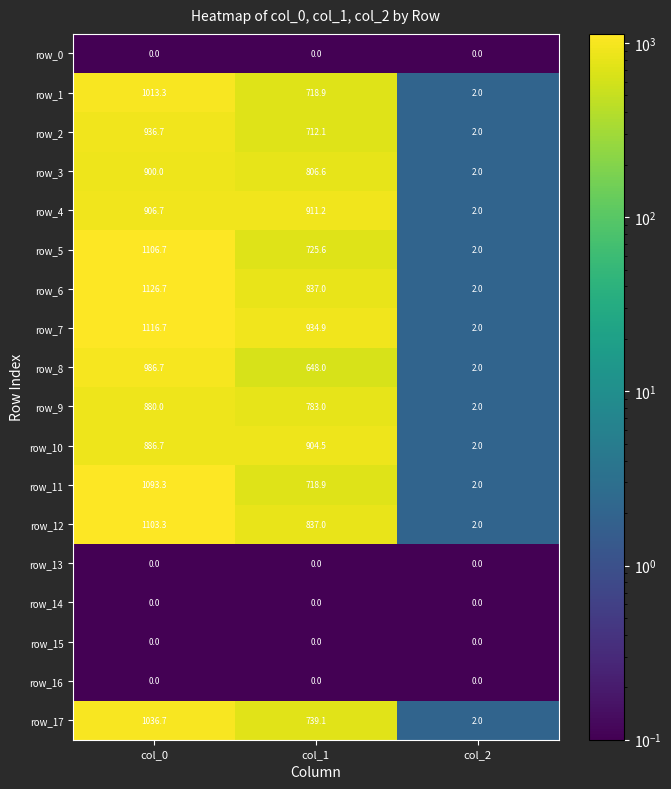

True or false: row_8 has a value of 614.5 at col_0.

False